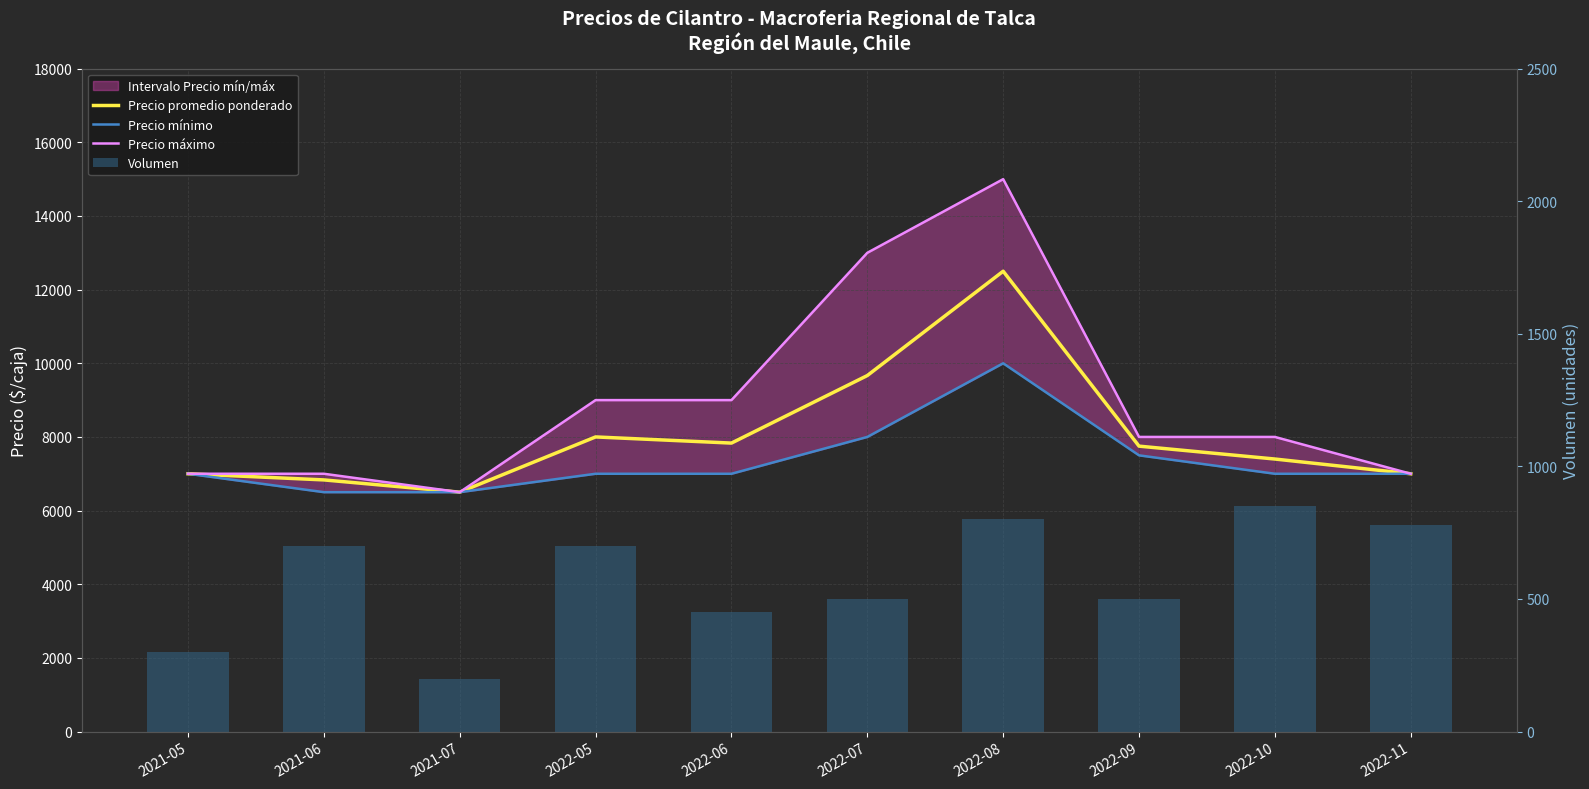

Reading left to right, extract all data points from this chart.

Precio promedio ponderado: 7000	6833	6500	8000	7833	9667	12500	7750	7400	7000
Precio mínimo: 7000	6500	6500	7000	7000	8000	10000	7500	7000	7000
Precio máximo: 7000	7000	6500	9000	9000	13000	15000	8000	8000	7000
Volumen: 300	700	200	700	450	500	800	500	850	780